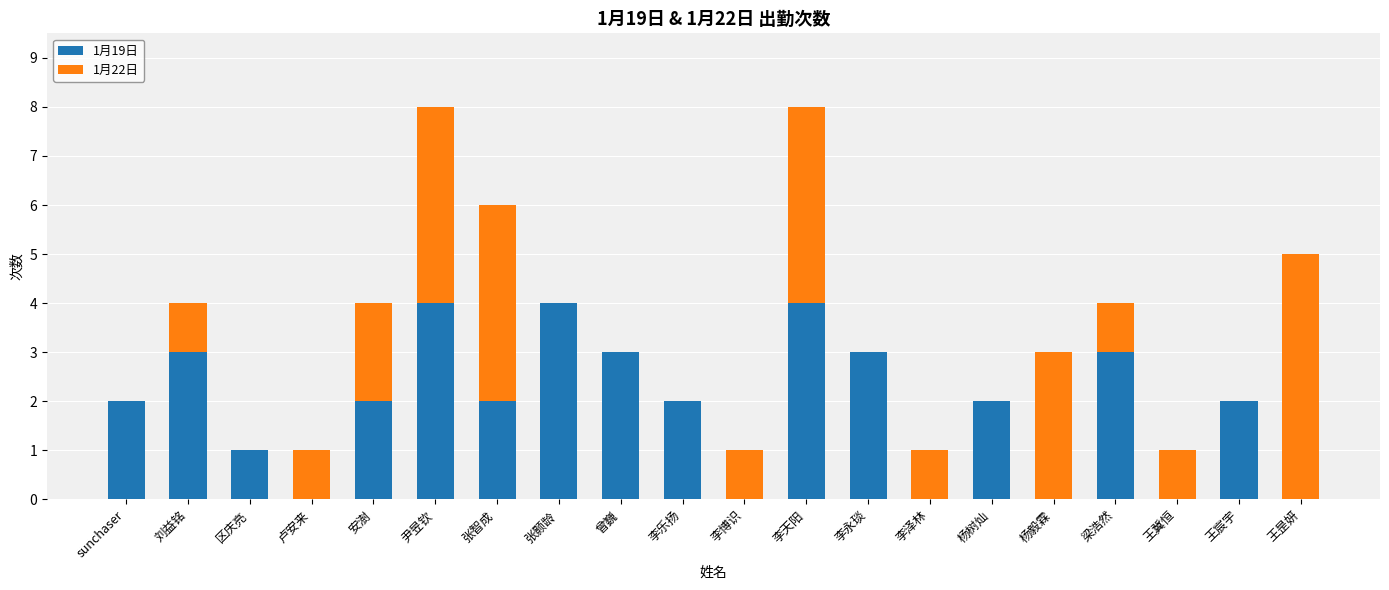

What is the total value across all series at 王昰妍?

5